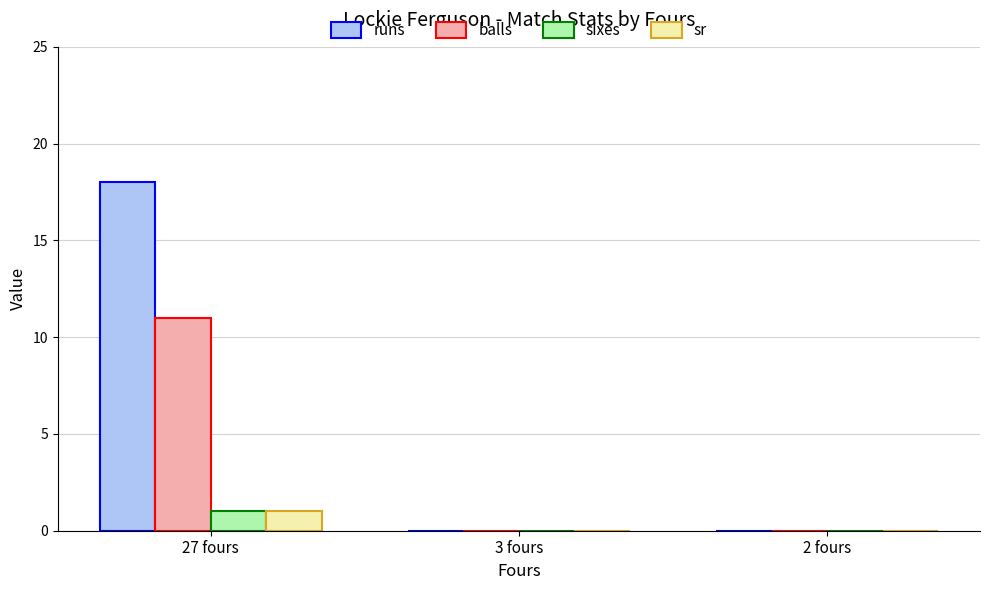

At which label does runs reach its peak?

27 fours